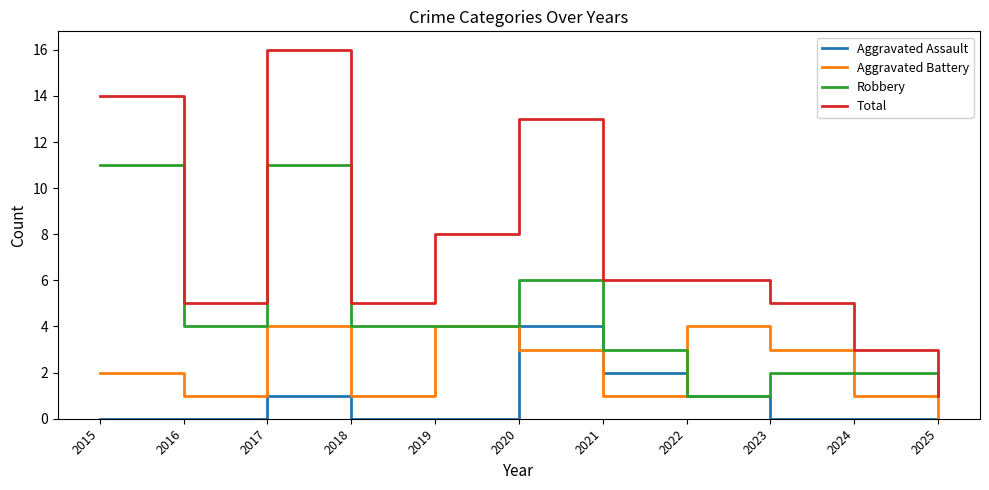

True or false: Aggravated Assault has a value of 0 at 2017.

False